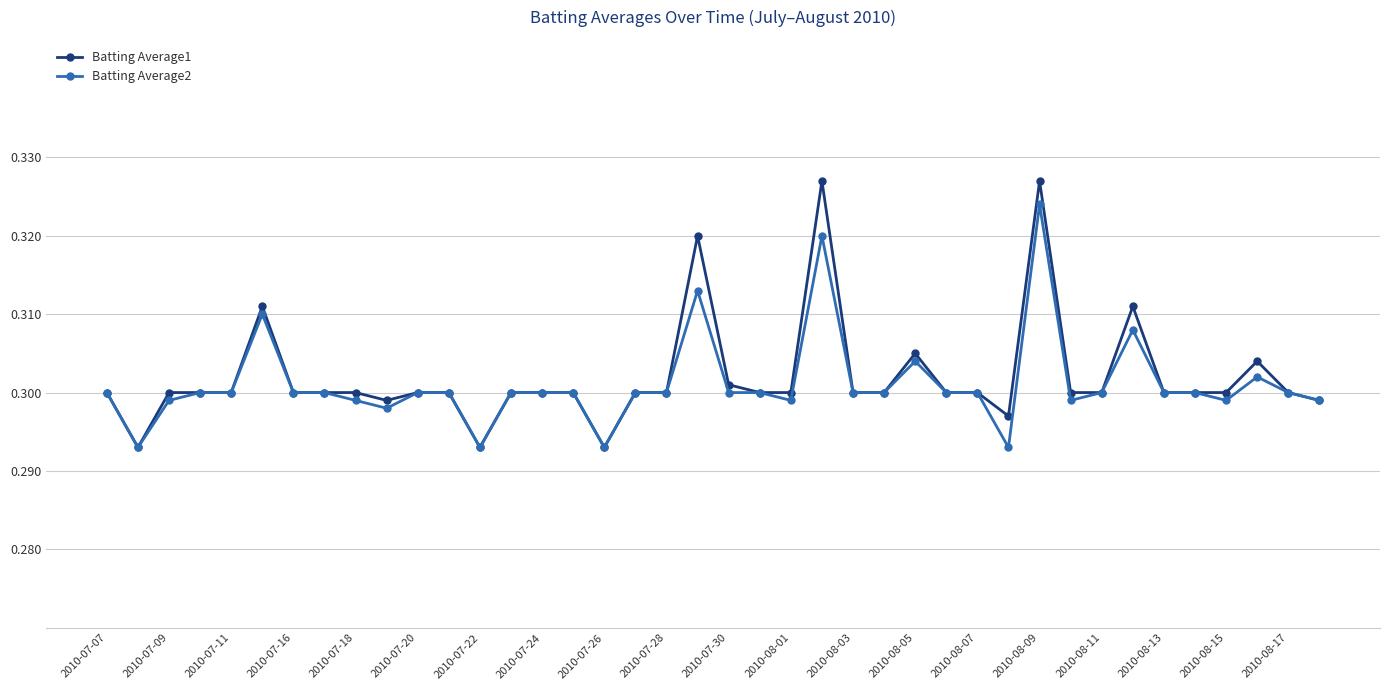

Which series has the largest range (max minus min)?

Batting Average1